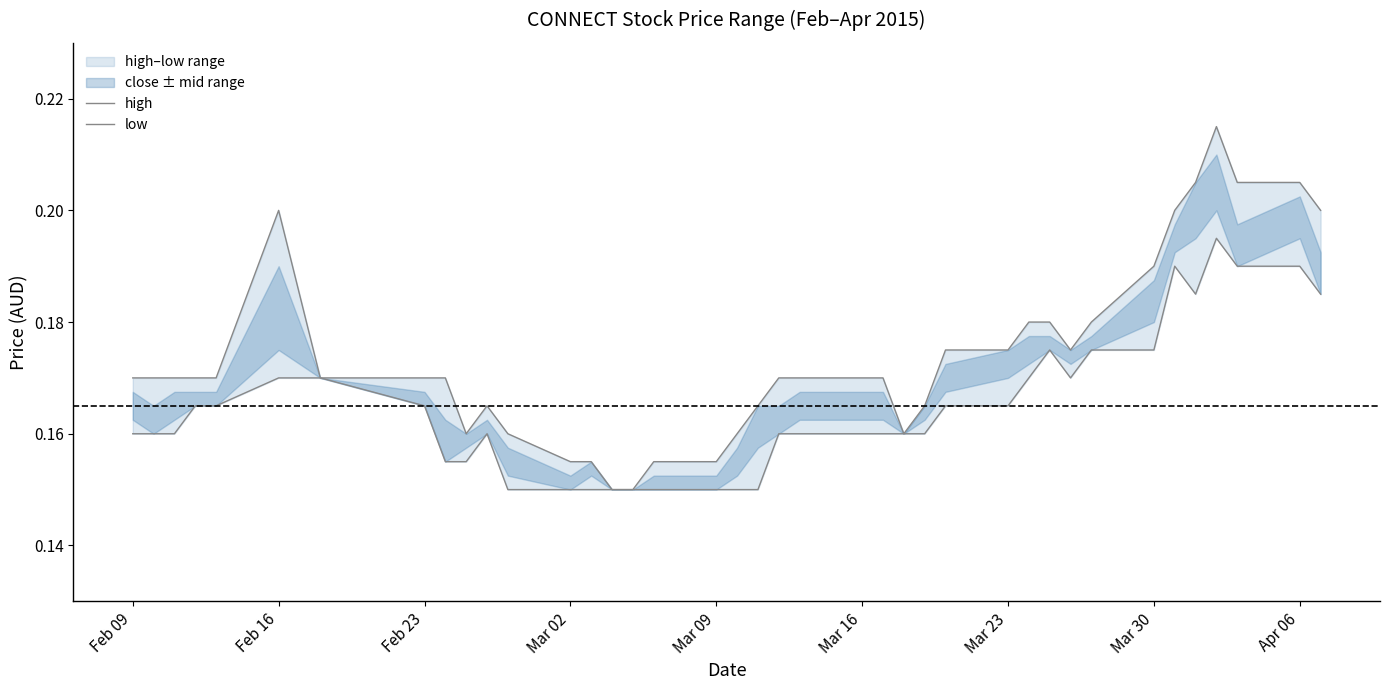

What is the maximum value shown in the chart?

0.2